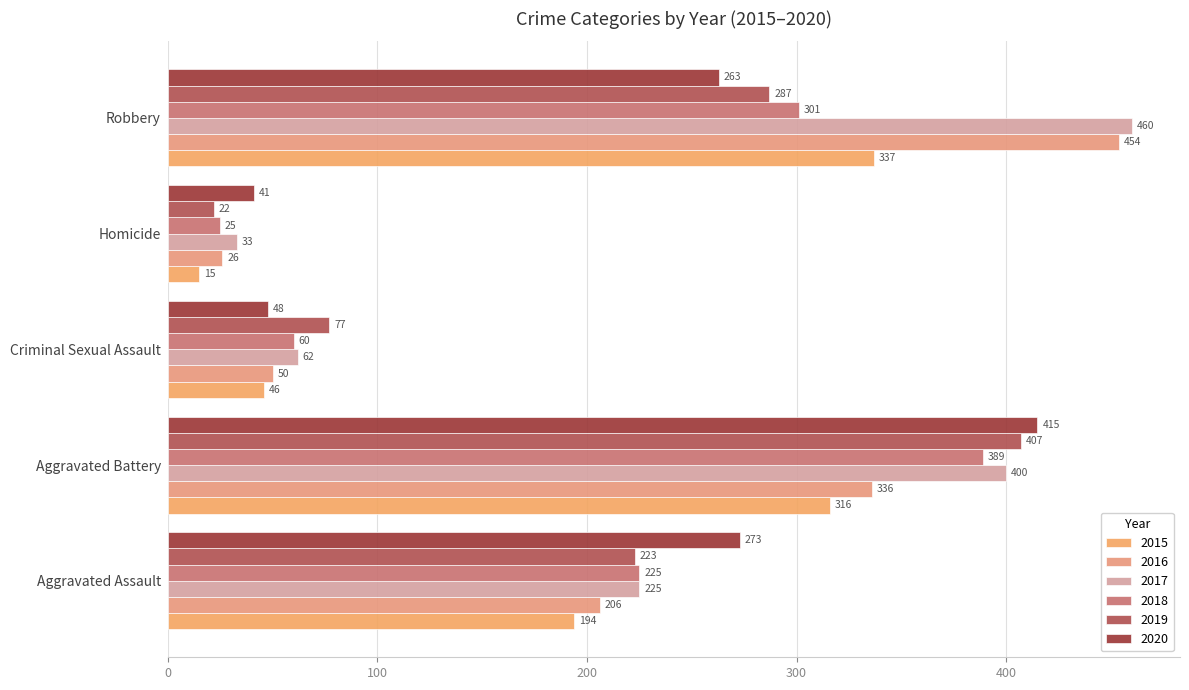

Count the number of categories in the chart.

5